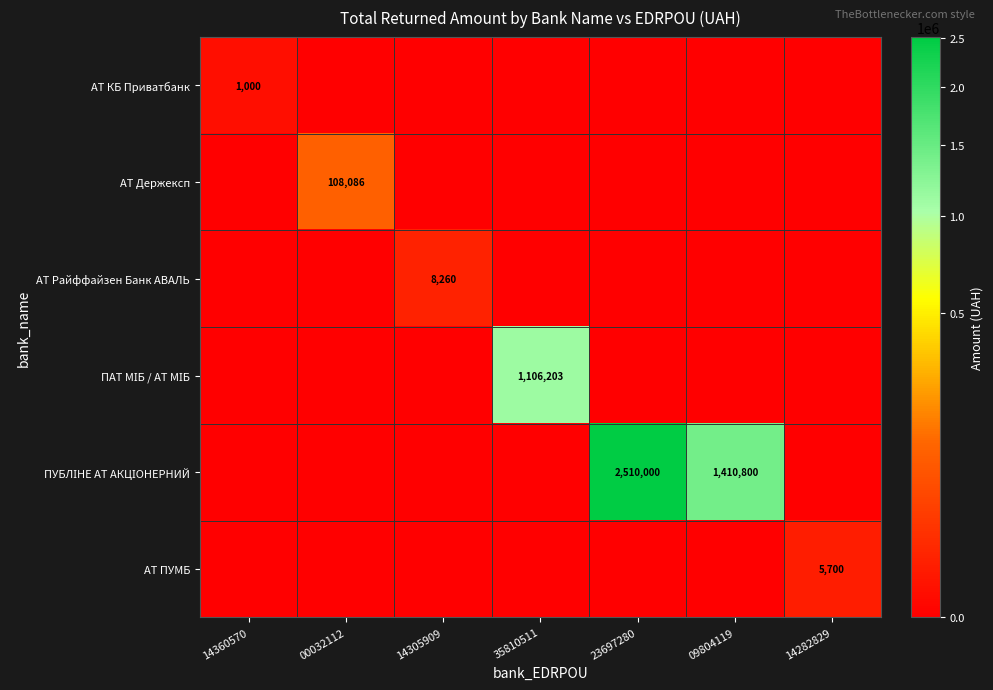

How many data points does each series have?

7